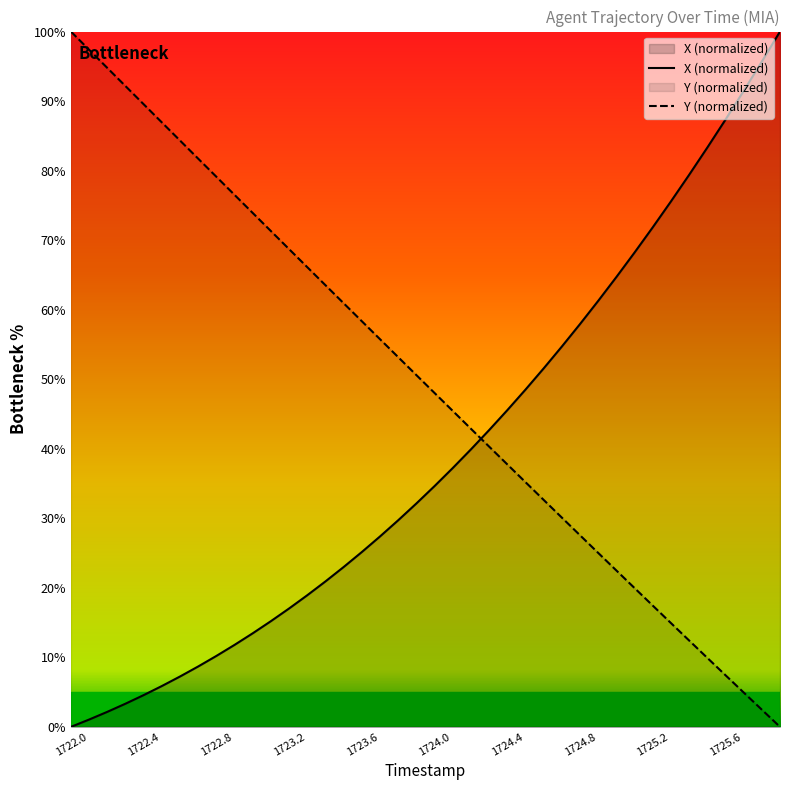

Count the number of categories in the chart.

40